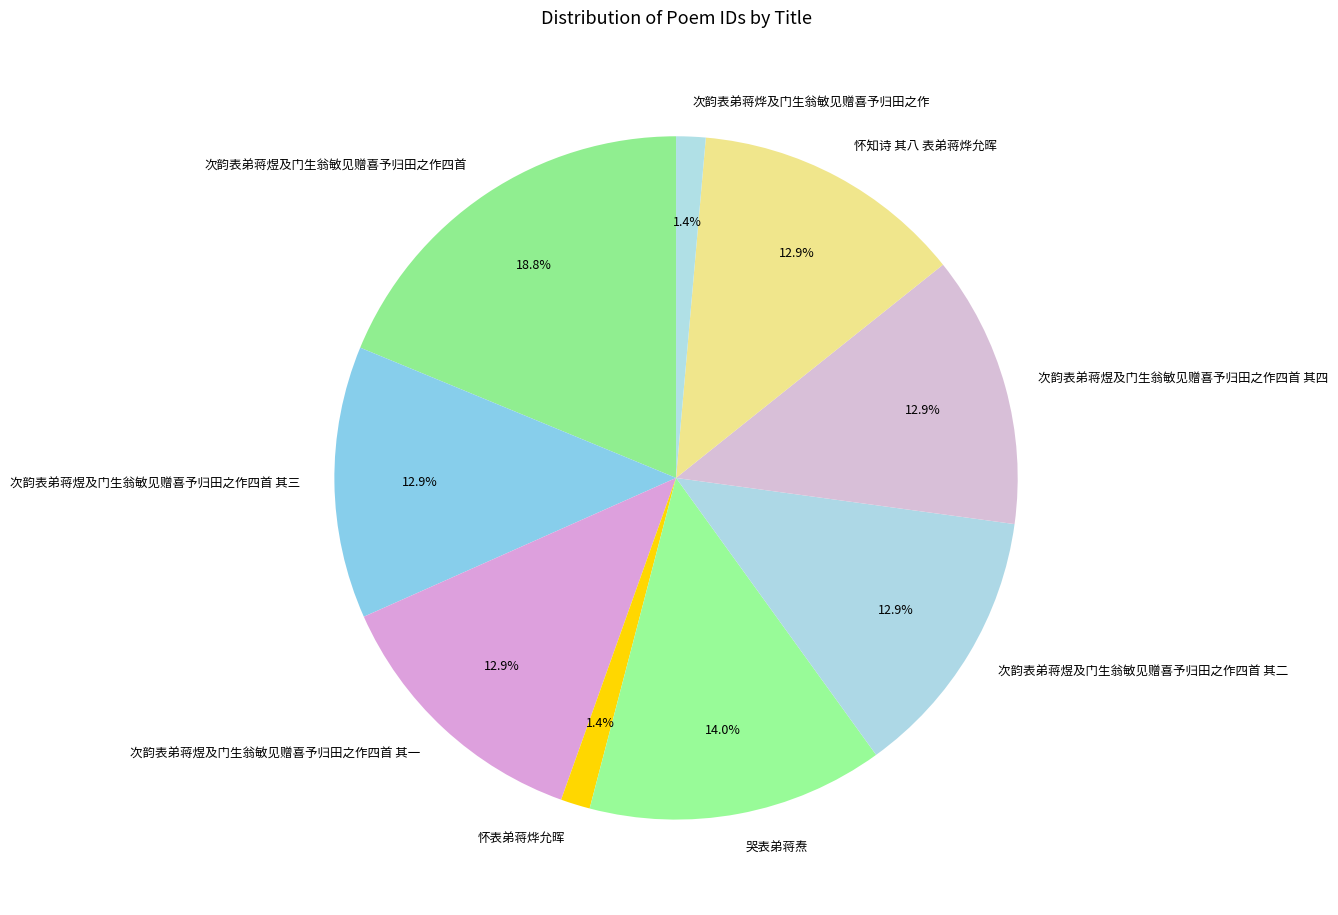

What is the largest slice in the pie chart?

次韵表弟蒋煜及门生翁敏见赠喜予归田之作四首